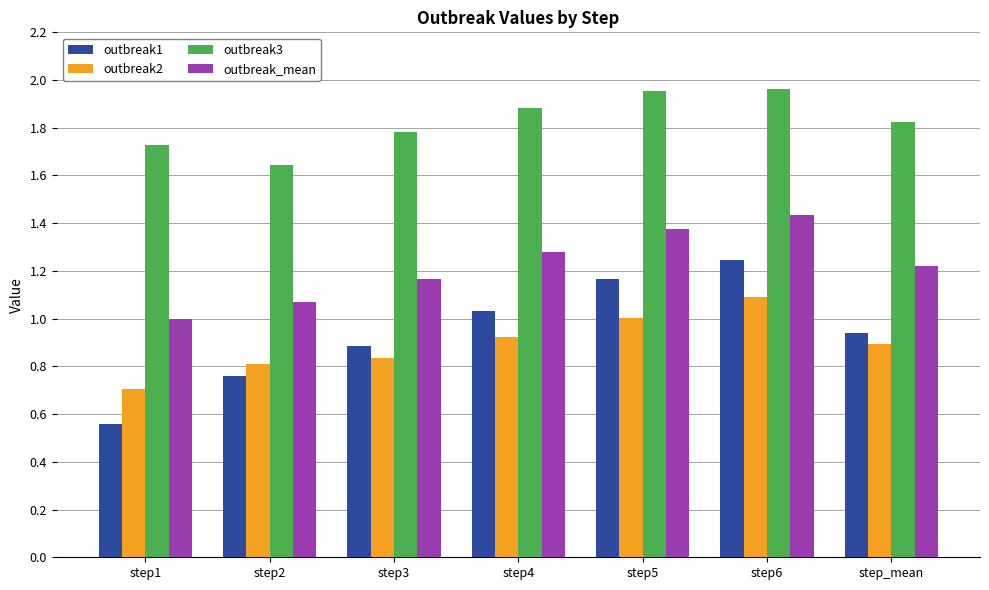

What is the difference between the outbreak2 values at step6 and step1?

0.4